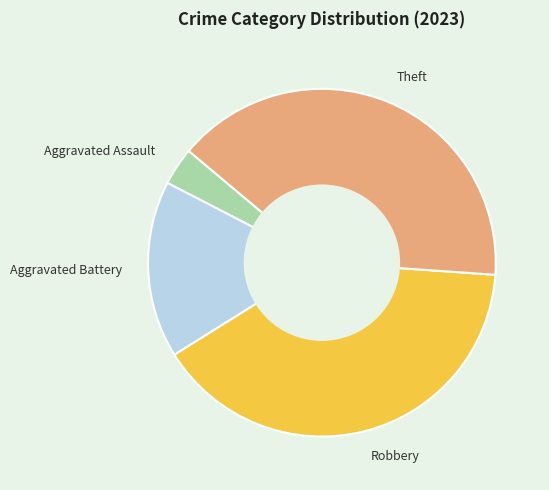

Which slice is the smallest?

Aggravated Assault